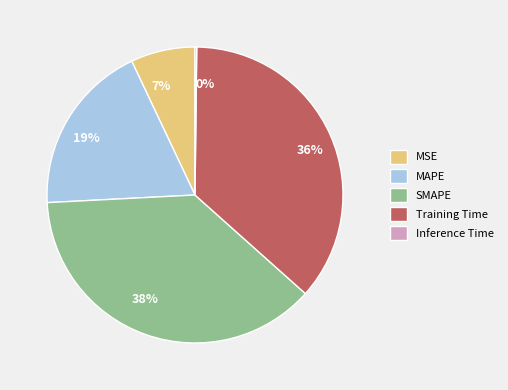

To the nearest percent, what is the combined percentage of 19% and 7%?

26%